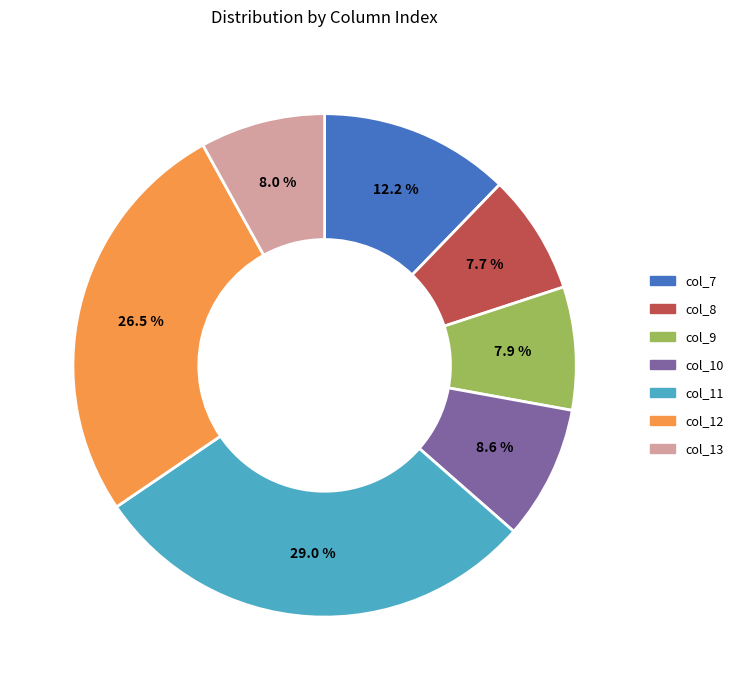

Which slice is the largest?

col_11